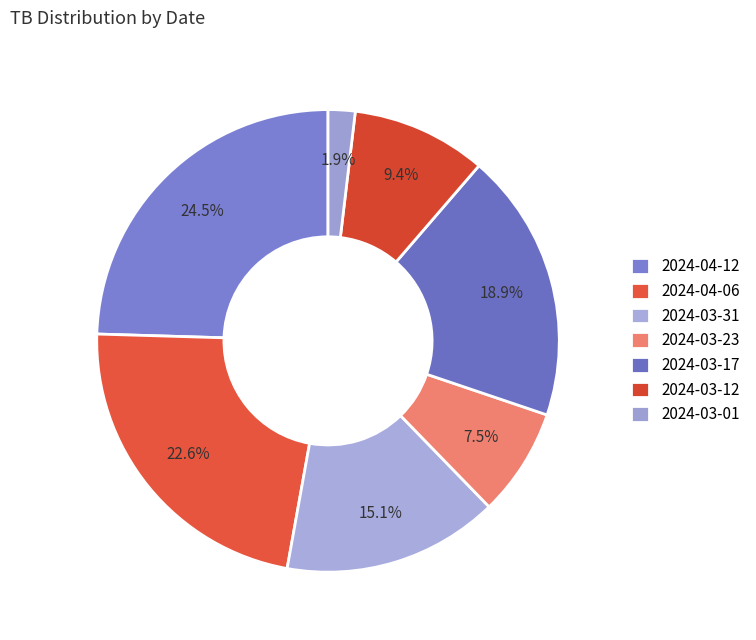

Rank the categories by value from lowest to highest.

2024-03-01, 2024-03-23, 2024-03-12, 2024-03-31, 2024-03-17, 2024-04-06, 2024-04-12